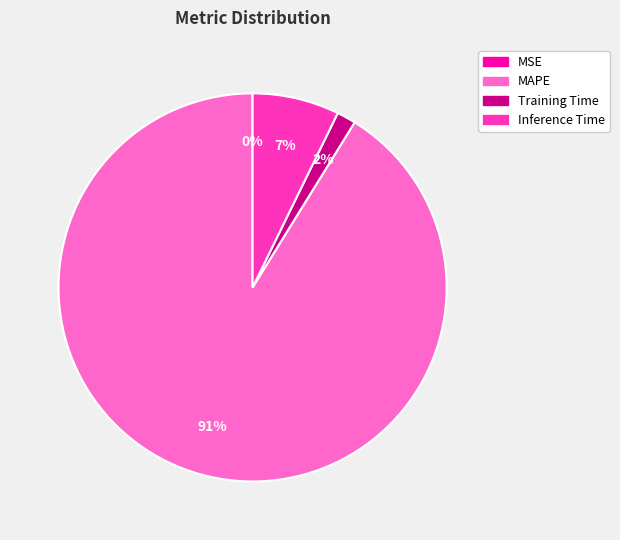

To the nearest percent, what percentage of the pie is MAPE?

91%